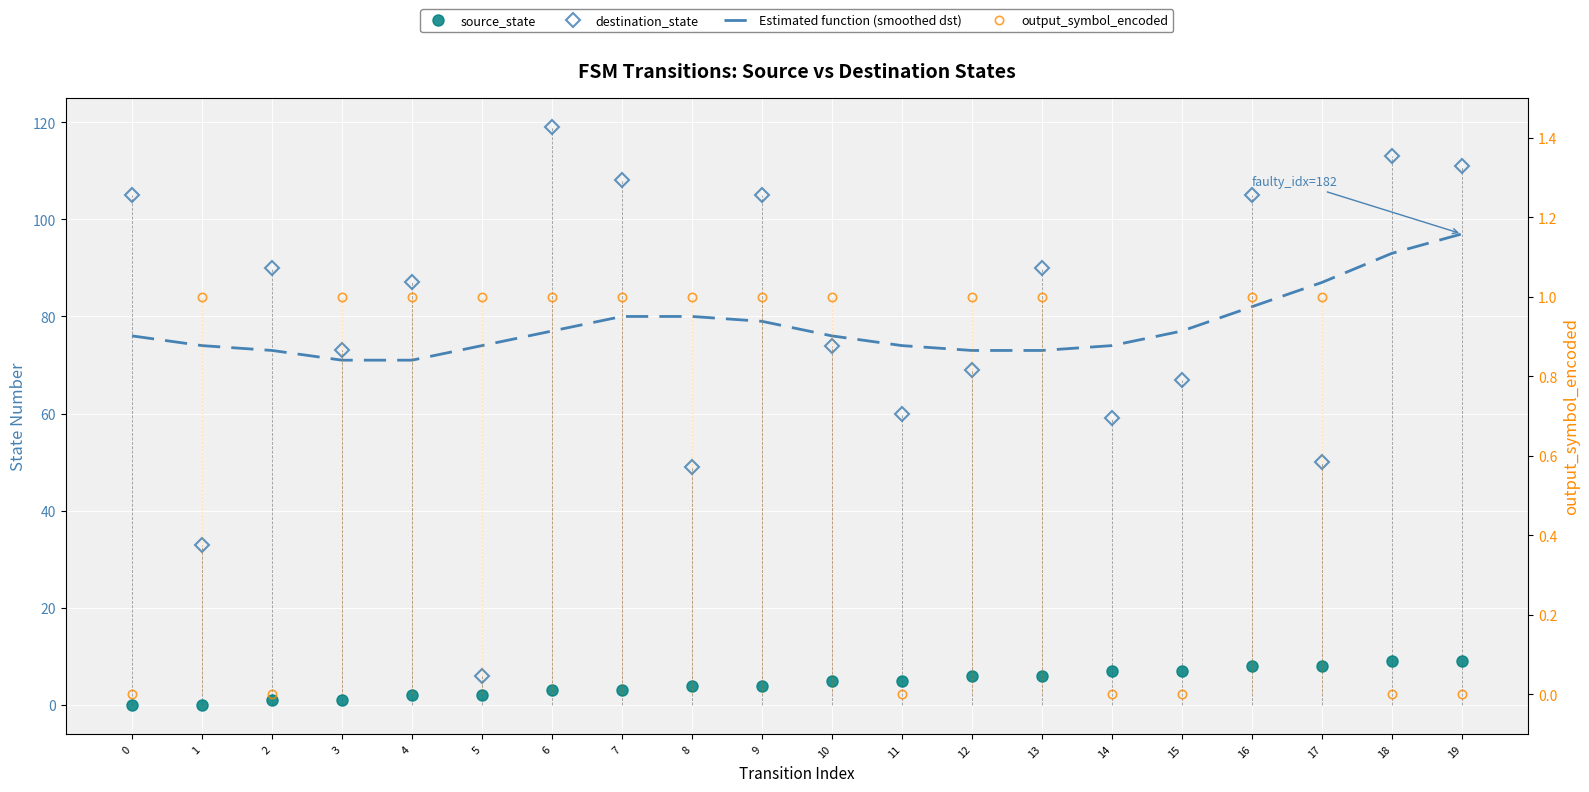

Between which two adjacent categories do source_state and output_symbol_encoded first intersect?

1 and 2